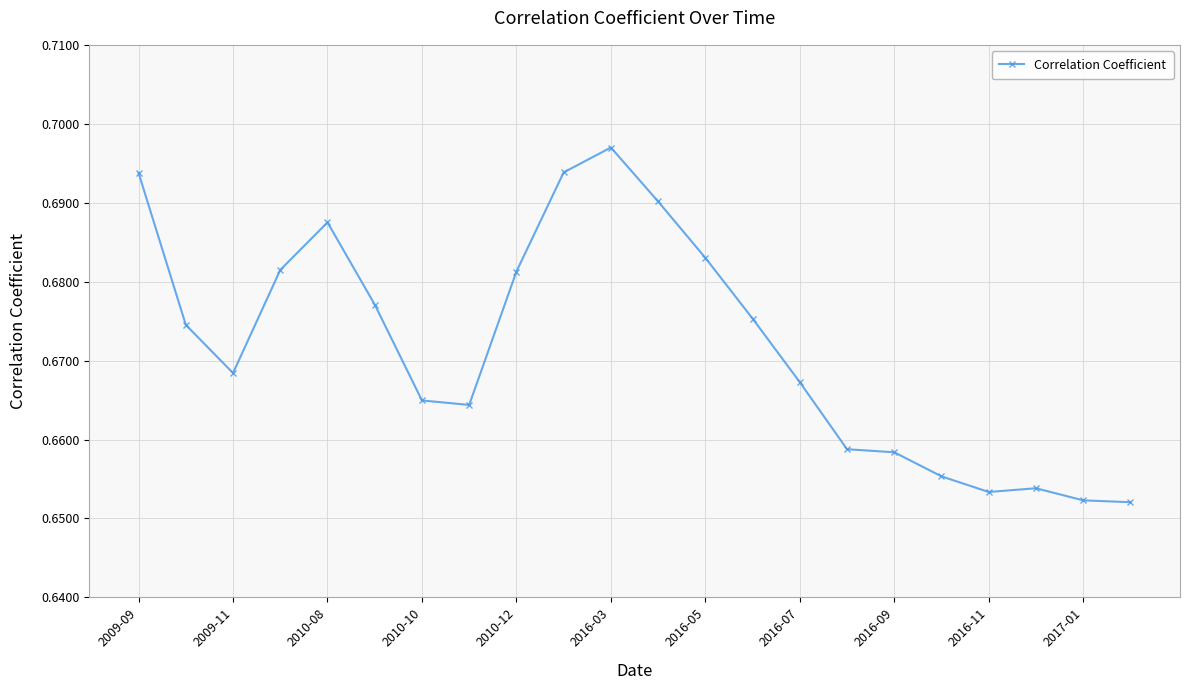

True or false: there are more than 2 points higher than both neighbors.

True